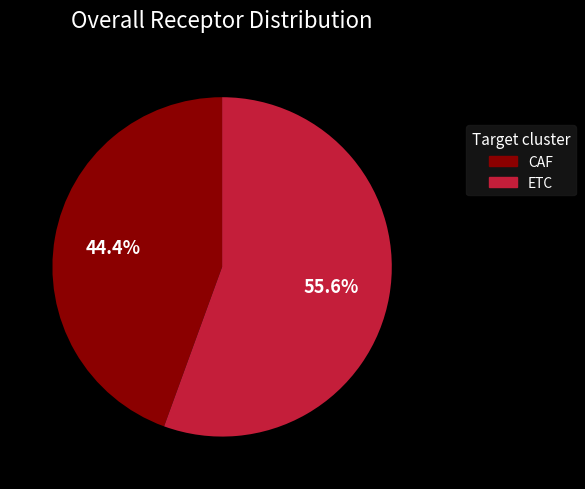

What is the majority slice?

ETC